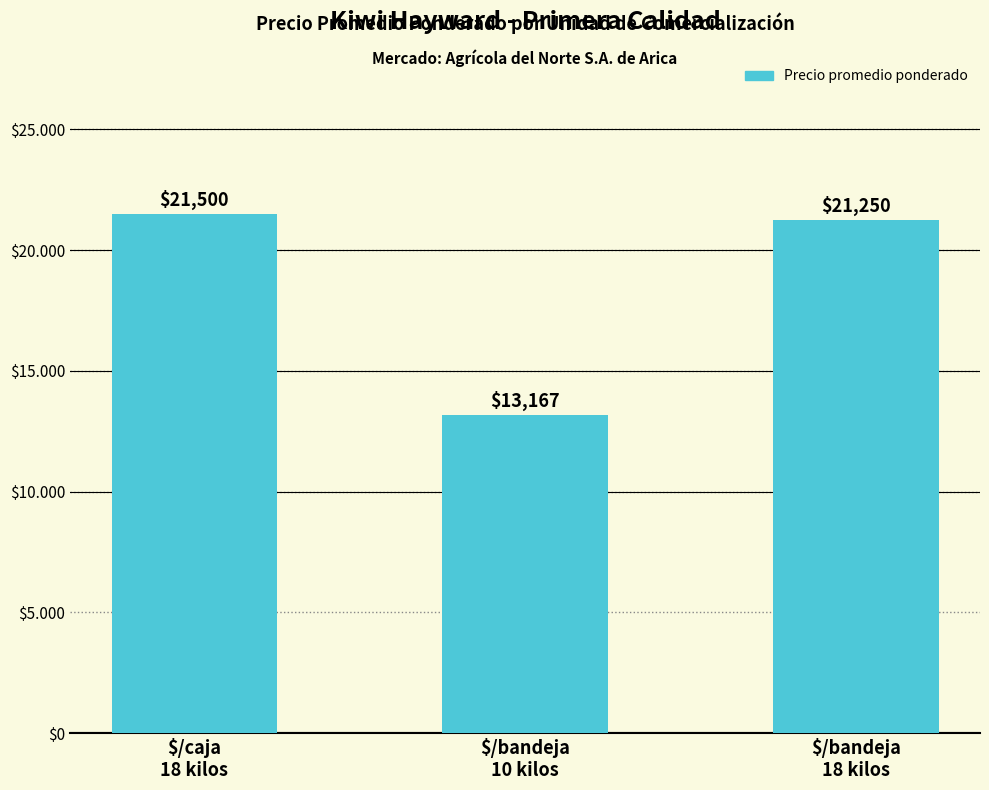

What is the label of the 3rd bar from the right?

$/caja
18 kilos